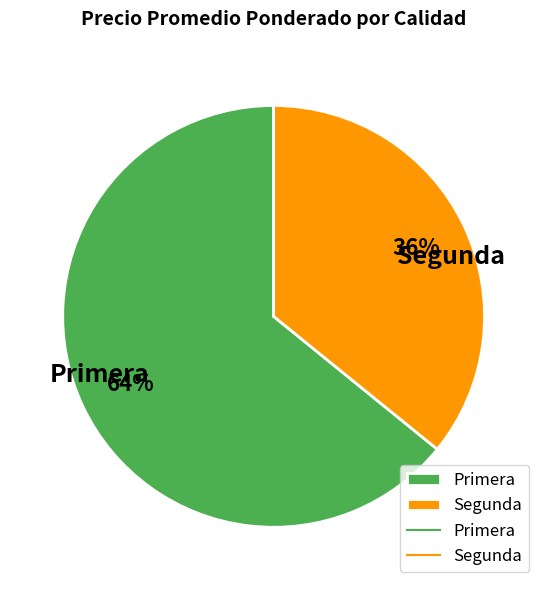

Does any single category account for the majority?

Yes